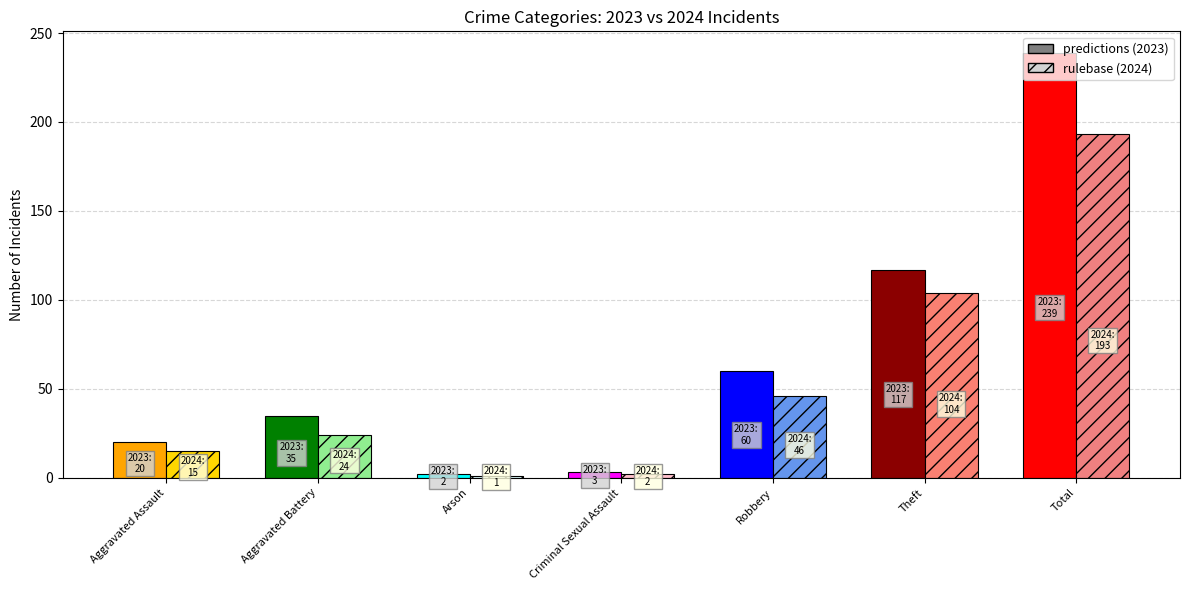

What are all the series names shown in the legend?

predictions, rulebase